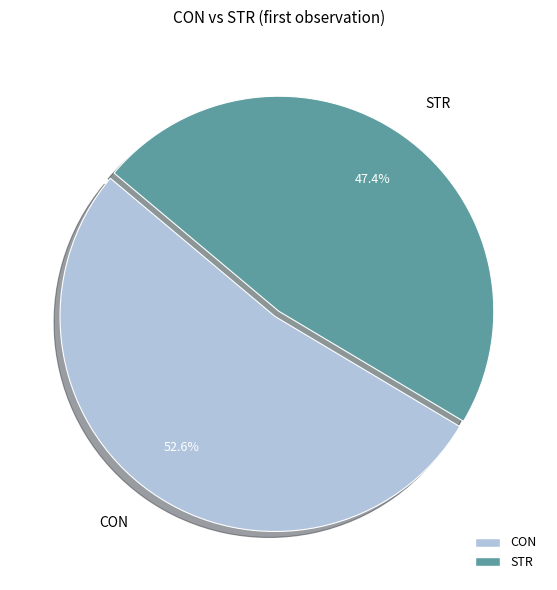

Rank the categories by value from lowest to highest.

STR, CON